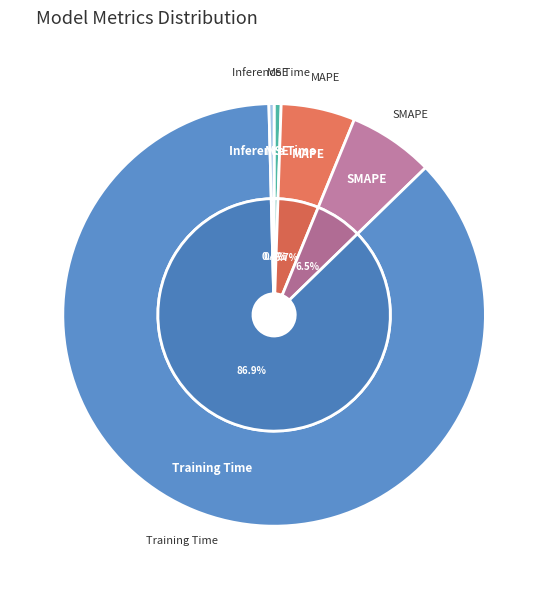

How many slices are in this pie chart?

5